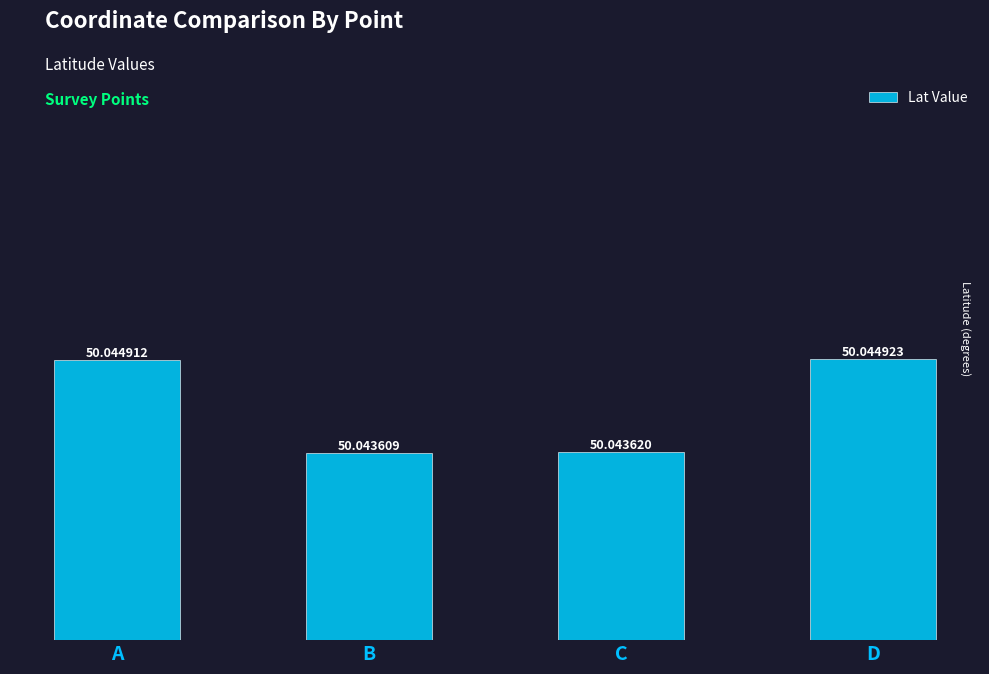

What is the value of the 1st bar from the left?

50.0